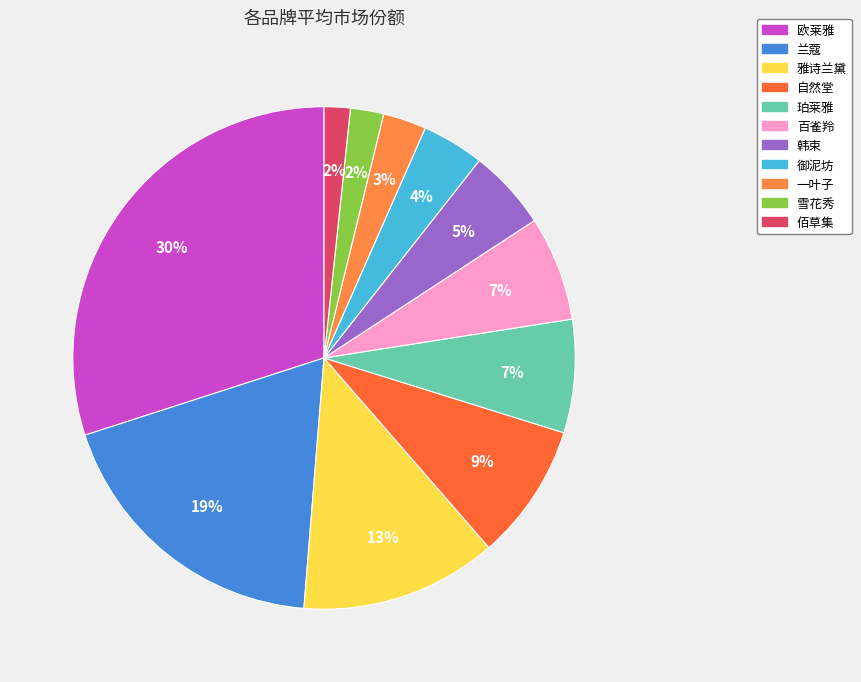

Is there any slice that represents more than half of the pie?

No